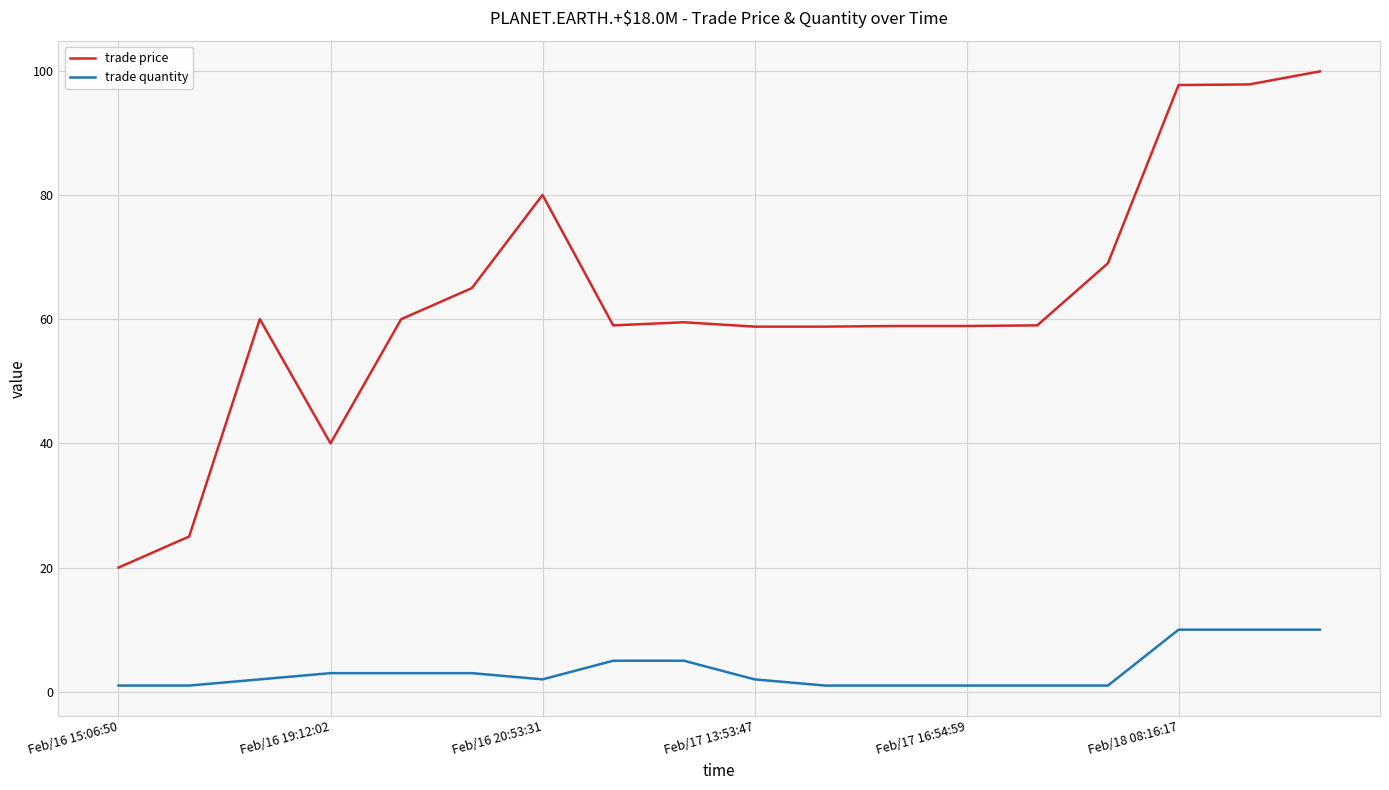

Which series has the largest total across all categories?

trade price